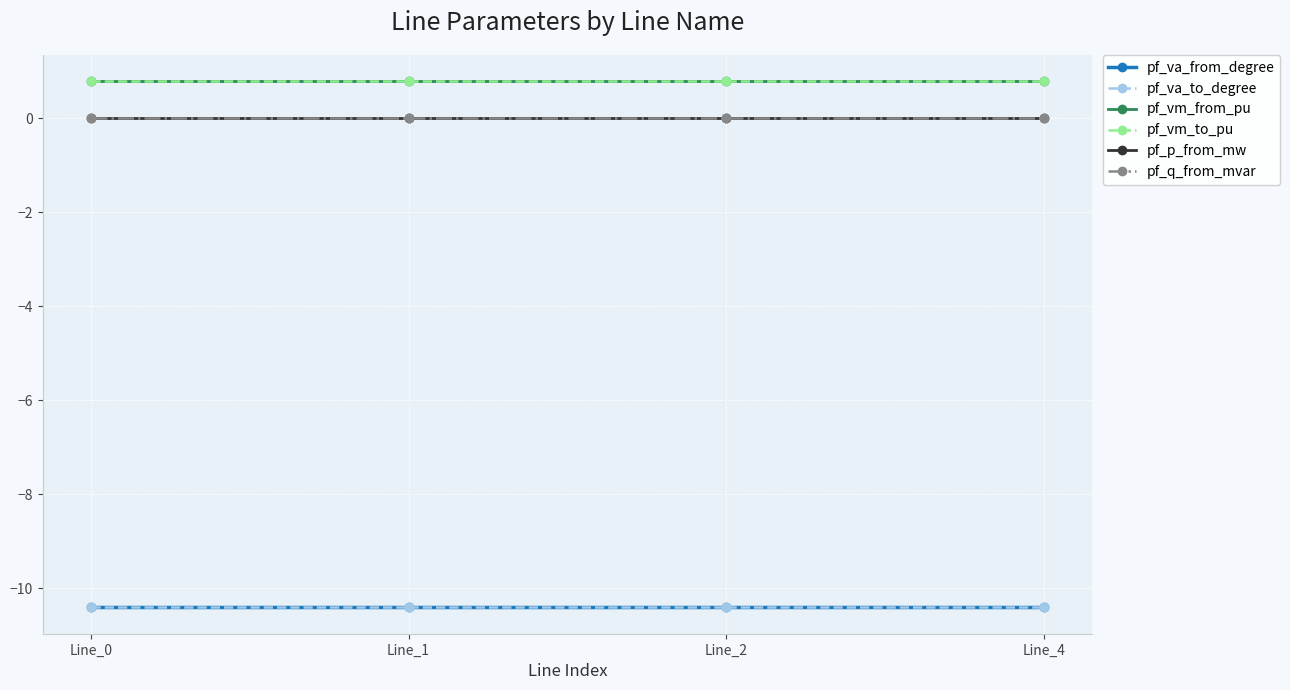

Which category has the lowest value across all series?

Line_0